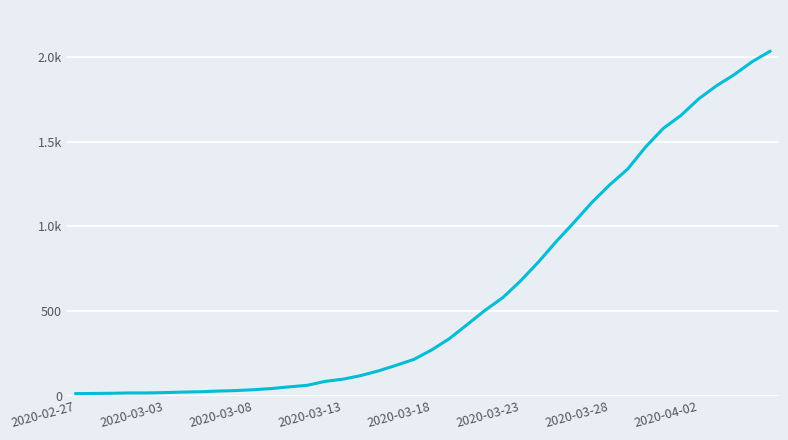

What is the maximum value shown in the chart?

2032